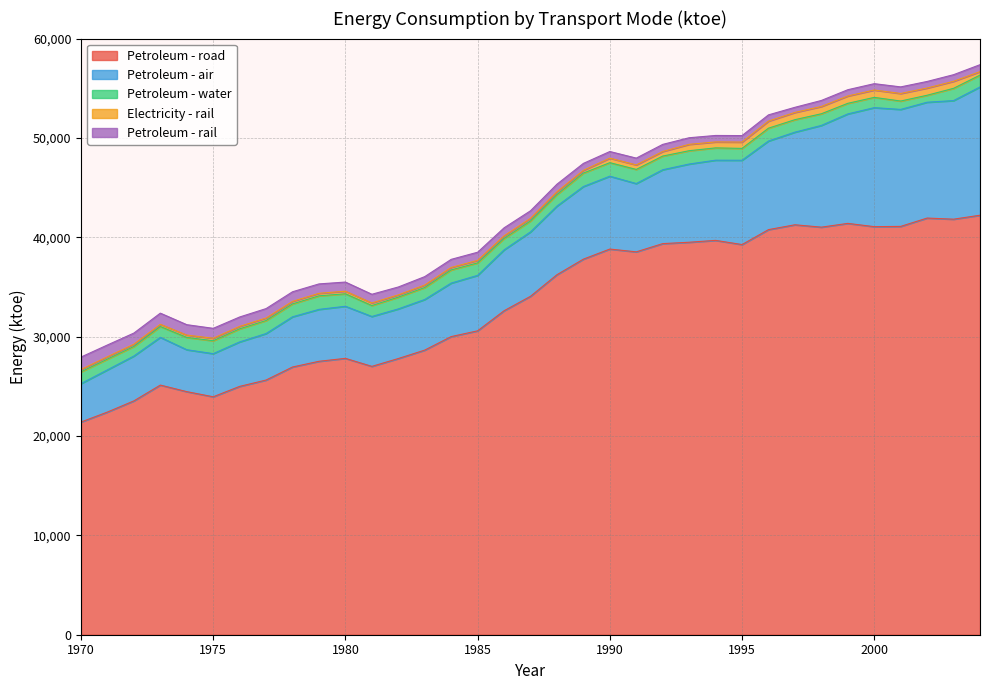

What is the approximate value of Petroleum - road at 1977?

25633.0